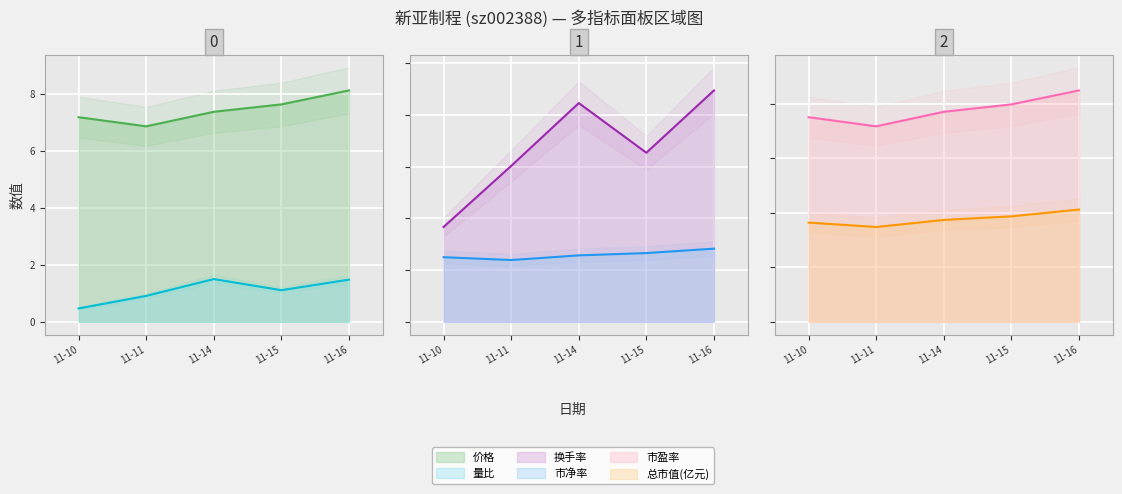

Read the 市净率 value at 11-15.

2.7